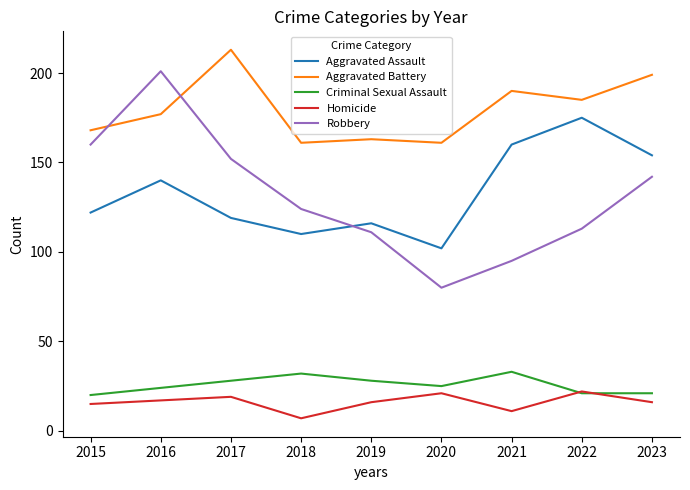

Does the chart display data point markers on the line(s)?

No